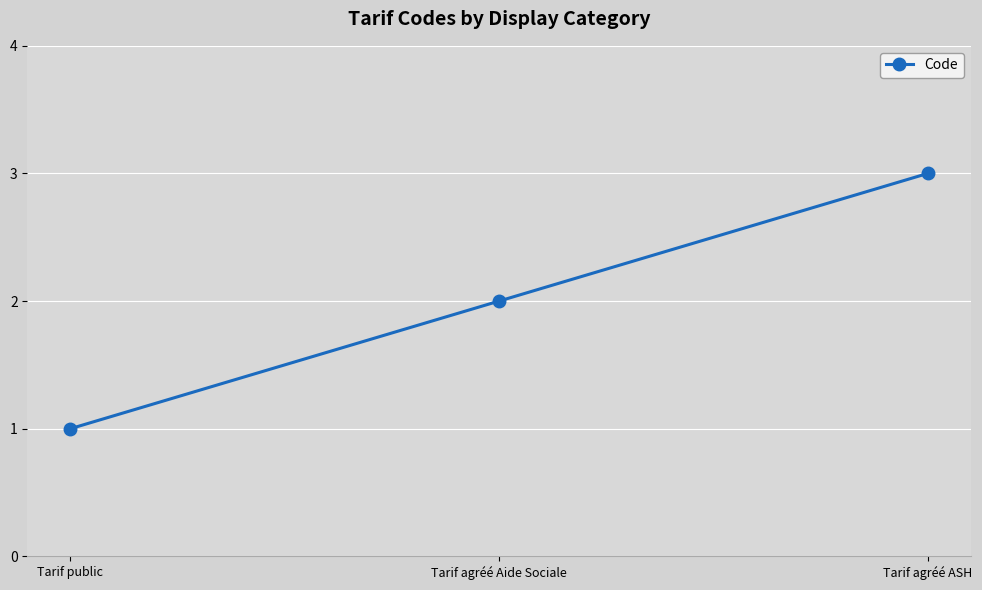

The value at Tarif agréé ASH is 5. True or false?

False